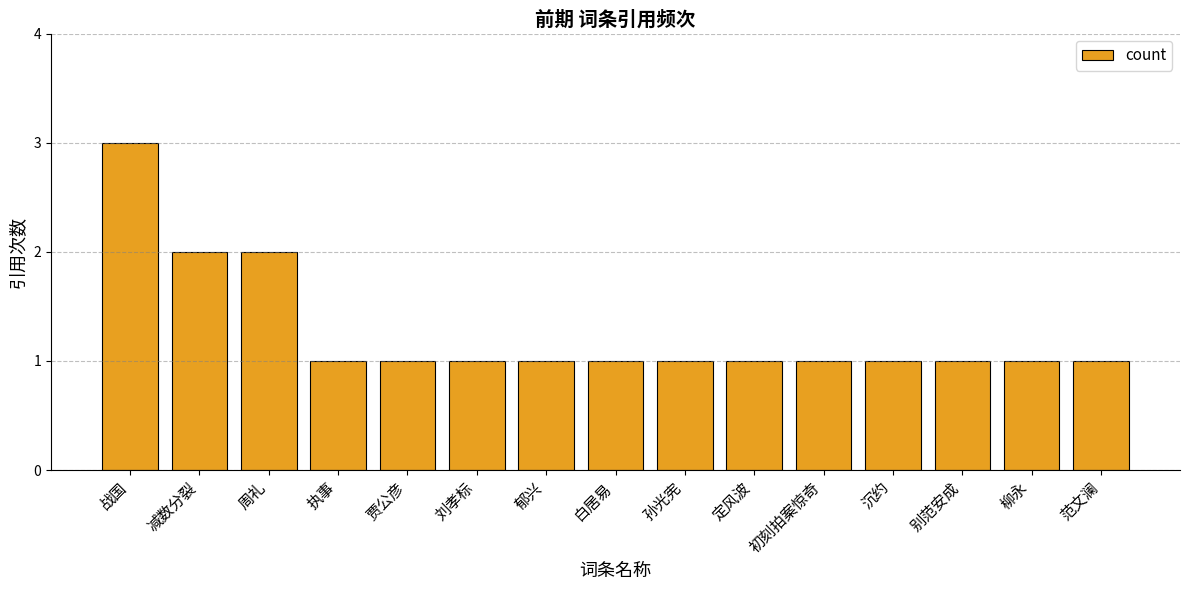

Reading right to left, what are all the values shown in this chart?

1	1	1	1	1	1	1	1	1	1	1	1	2	2	3